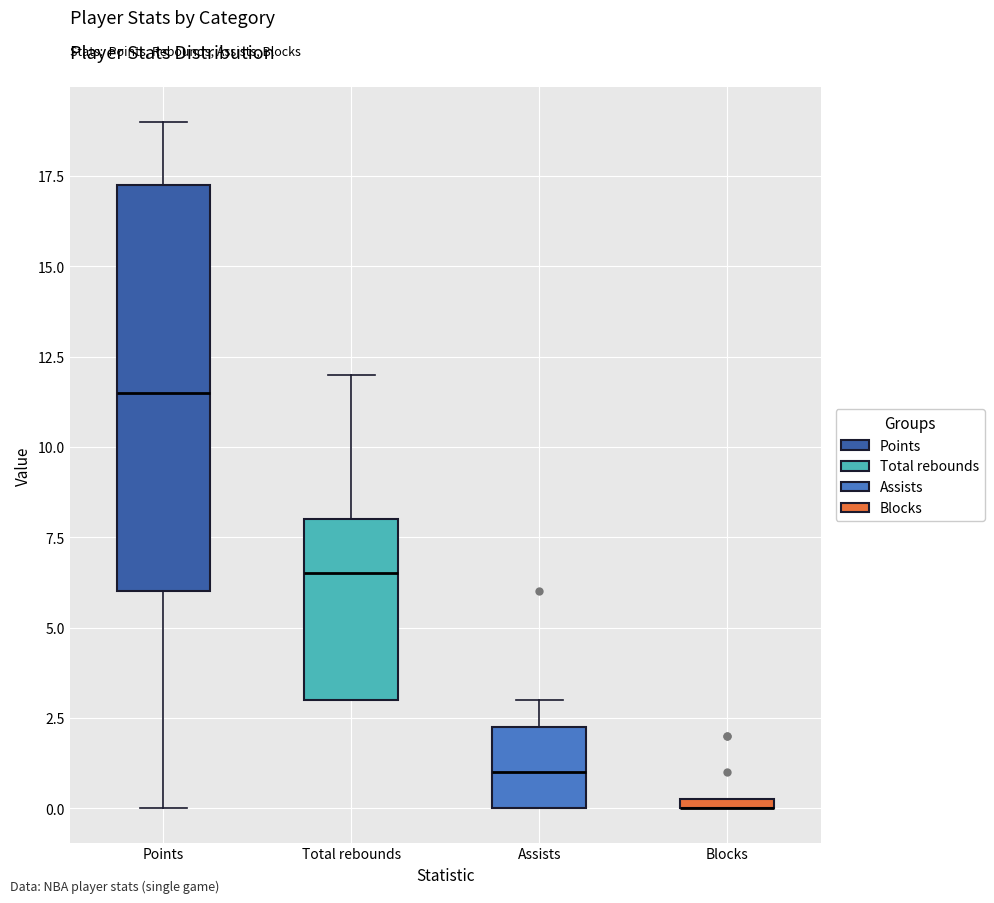

Which box is the tallest, from its lower edge to its upper edge?

Points